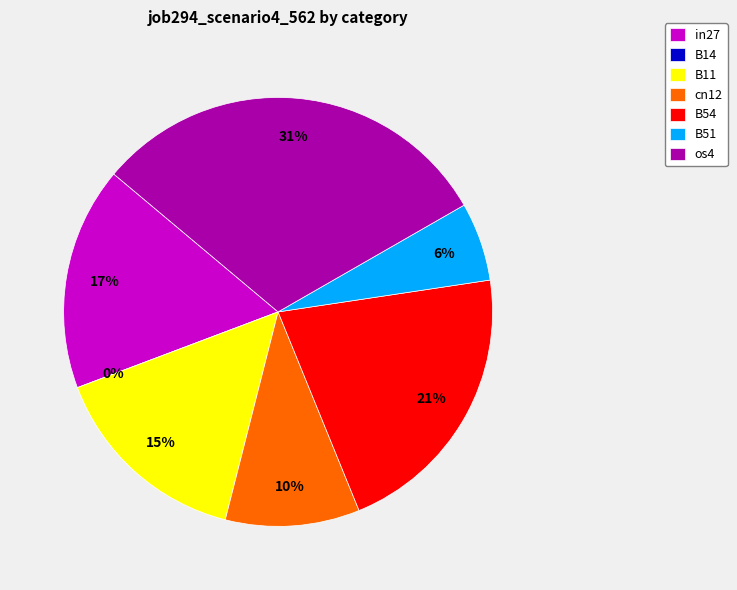

Count the number of slices in the pie.

7